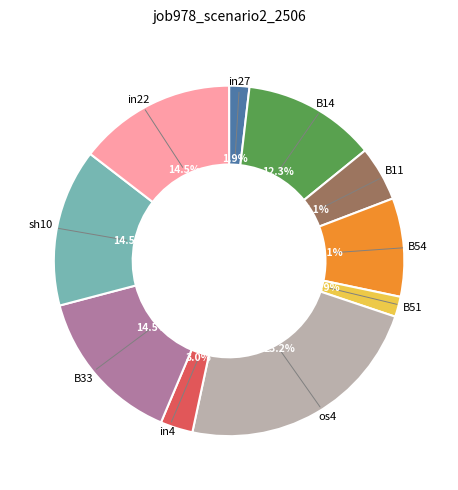

Does any single category account for the majority?

No